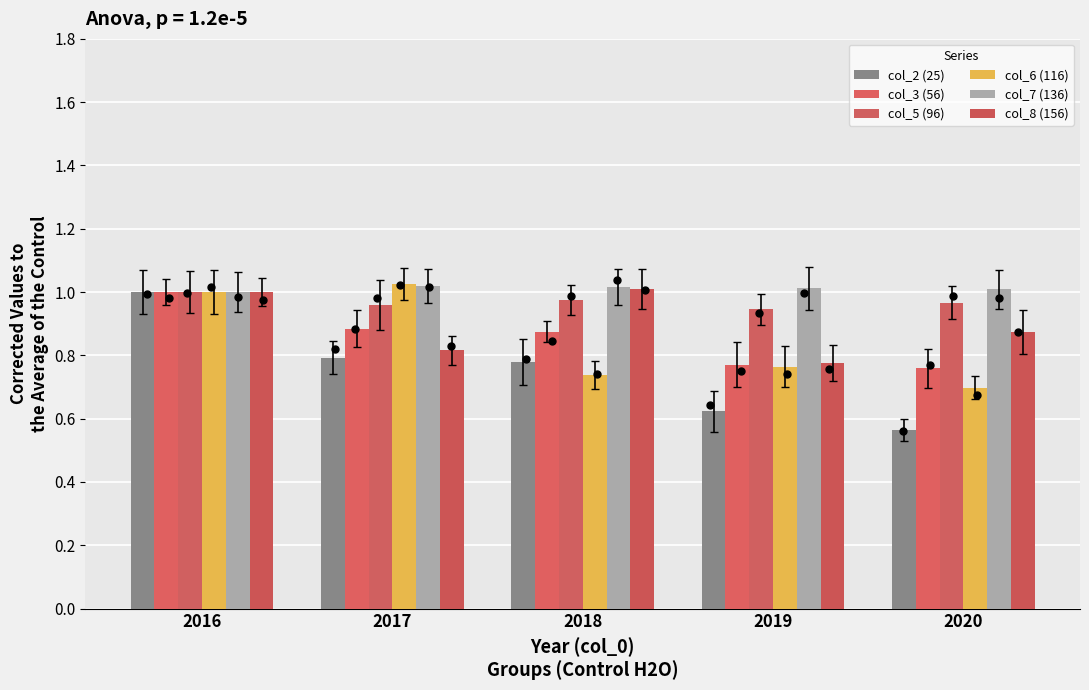

What is the total value across all series at 2016?

6.0